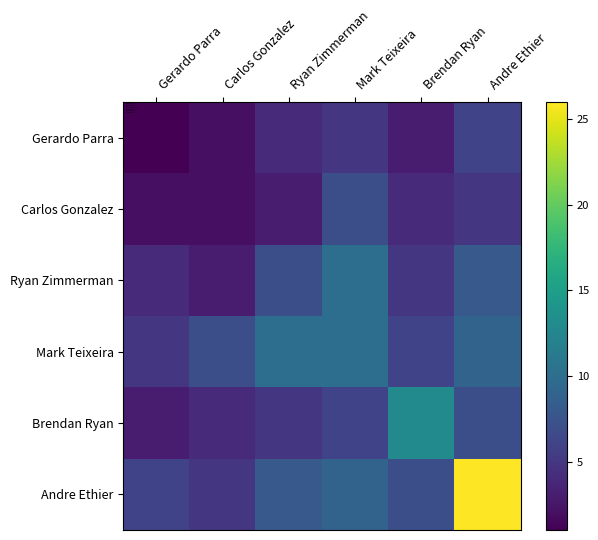

Reading left to right, what are all the values shown in this chart?

Gerardo Parra: Gerardo Parra=1	Carlos Gonzalez=2	Ryan Zimmerman=4	Mark Teixeira=5	Brendan Ryan=3	Andre Ethier=6
Carlos Gonzalez: Gerardo Parra=2	Carlos Gonzalez=2	Ryan Zimmerman=3	Mark Teixeira=7	Brendan Ryan=4	Andre Ethier=5
Ryan Zimmerman: Gerardo Parra=4	Carlos Gonzalez=3	Ryan Zimmerman=7	Mark Teixeira=10	Brendan Ryan=5	Andre Ethier=8
Mark Teixeira: Gerardo Parra=5	Carlos Gonzalez=7	Ryan Zimmerman=10	Mark Teixeira=10	Brendan Ryan=6	Andre Ethier=9
Brendan Ryan: Gerardo Parra=3	Carlos Gonzalez=4	Ryan Zimmerman=5	Mark Teixeira=6	Brendan Ryan=13	Andre Ethier=7
Andre Ethier: Gerardo Parra=6	Carlos Gonzalez=5	Ryan Zimmerman=8	Mark Teixeira=9	Brendan Ryan=7	Andre Ethier=26